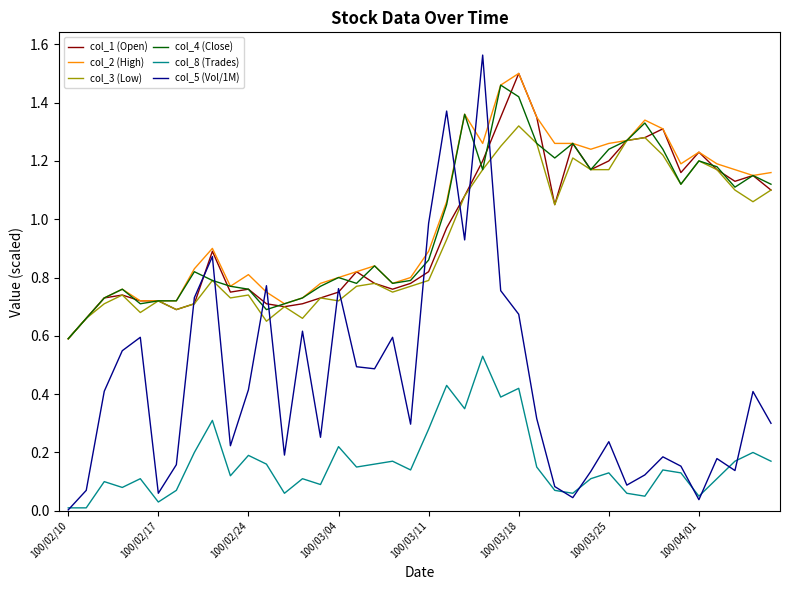

What is the minimum value for col_3 (Low)?

0.6